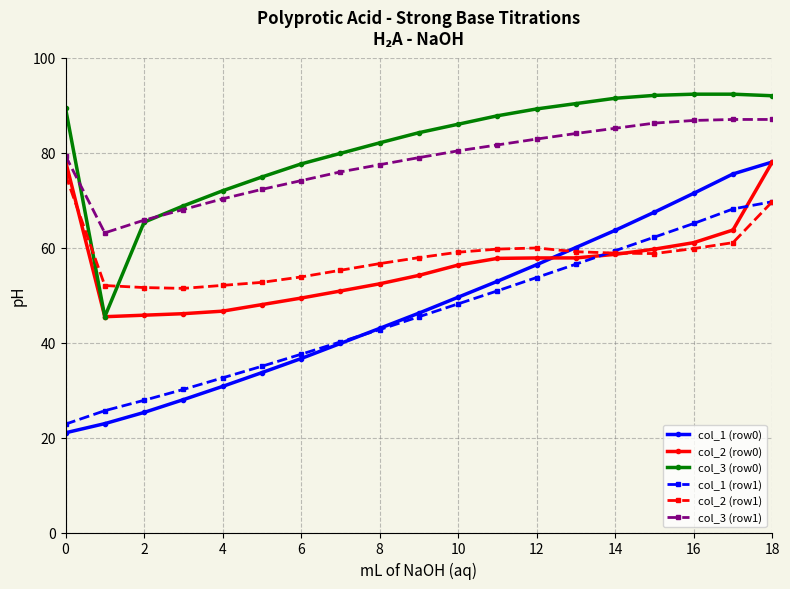

True or false: col_1 (row0) and col_3 (row0) cross at least once.

False